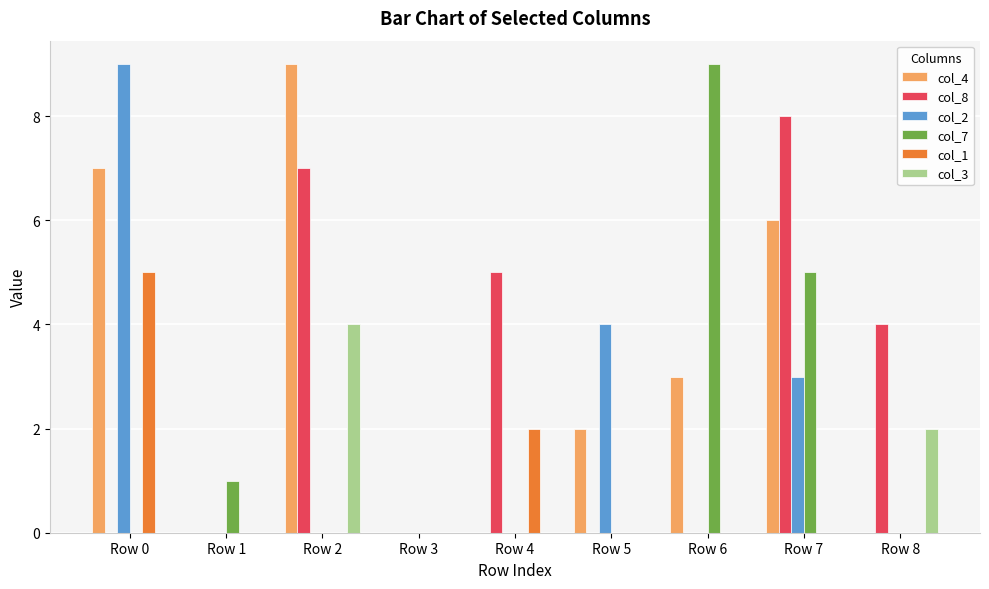

At which label is col_7 closest to 4?

Row 7